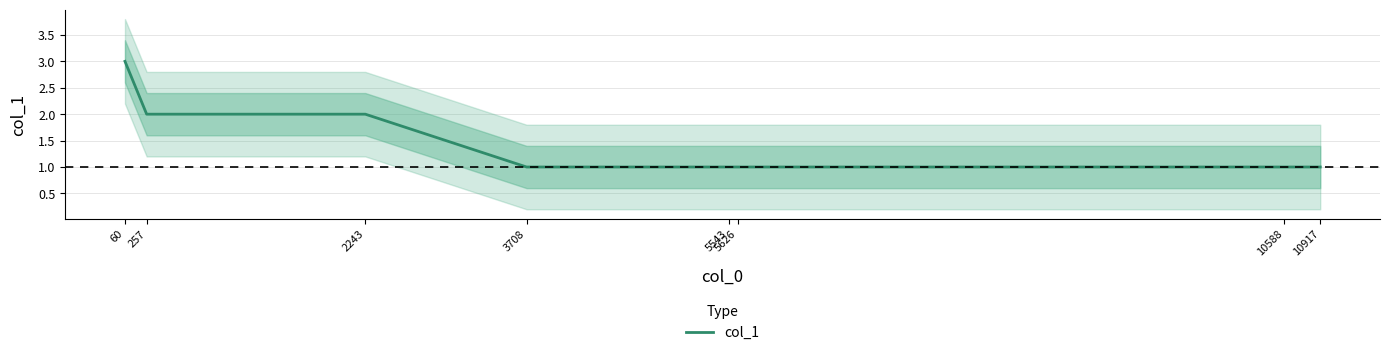

Reading left to right, transcribe all the data shown in this chart.

3	2	2	1	1	1	1	1